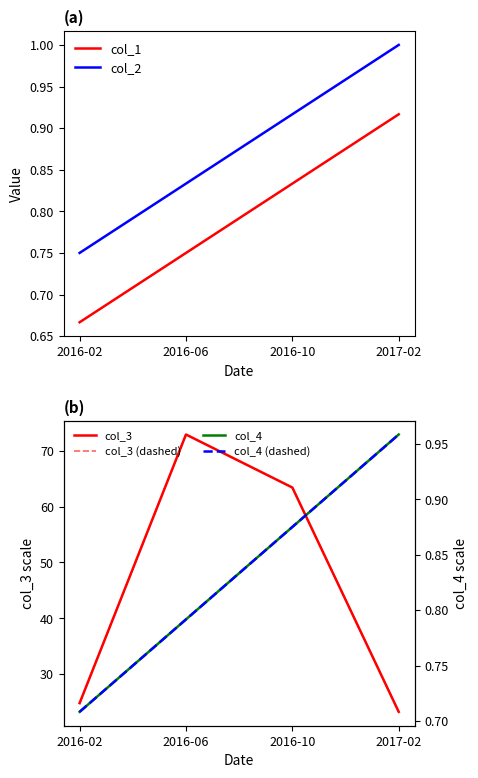

What is the total value across all series at 2017-02?

50.3